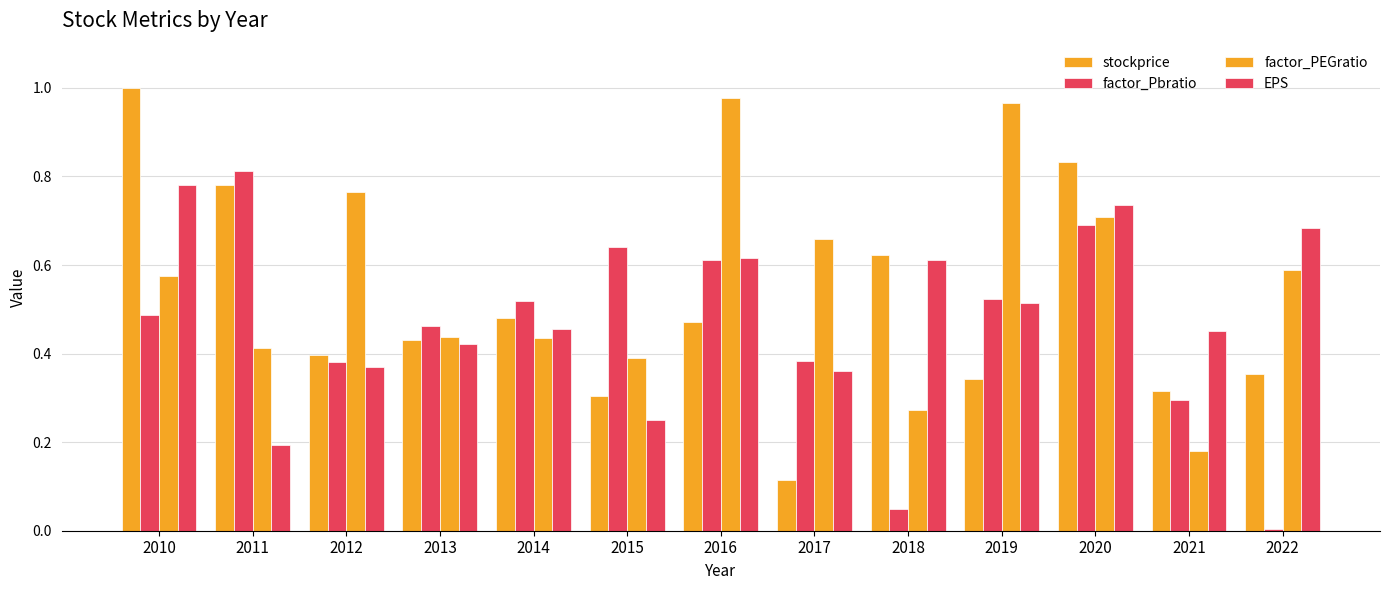

Are the bars grouped side by side (vs. stacked)?

Yes